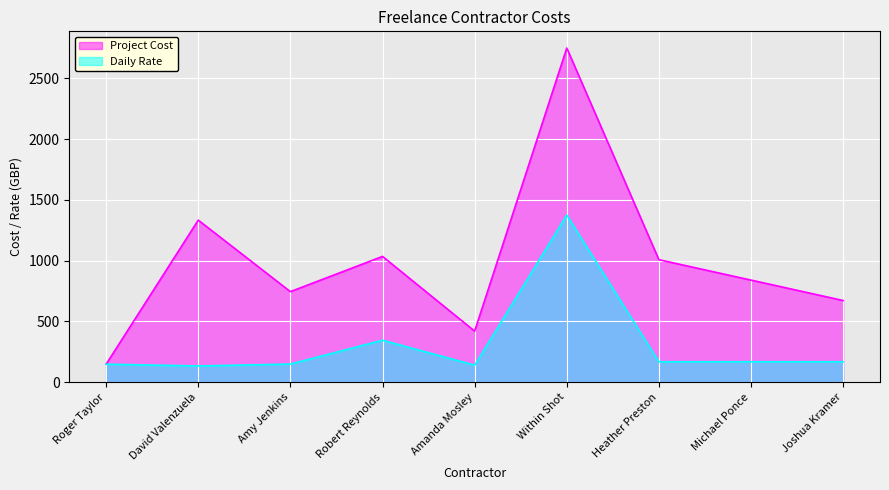

What is the total value across all series at Heather Preston?

1176.0